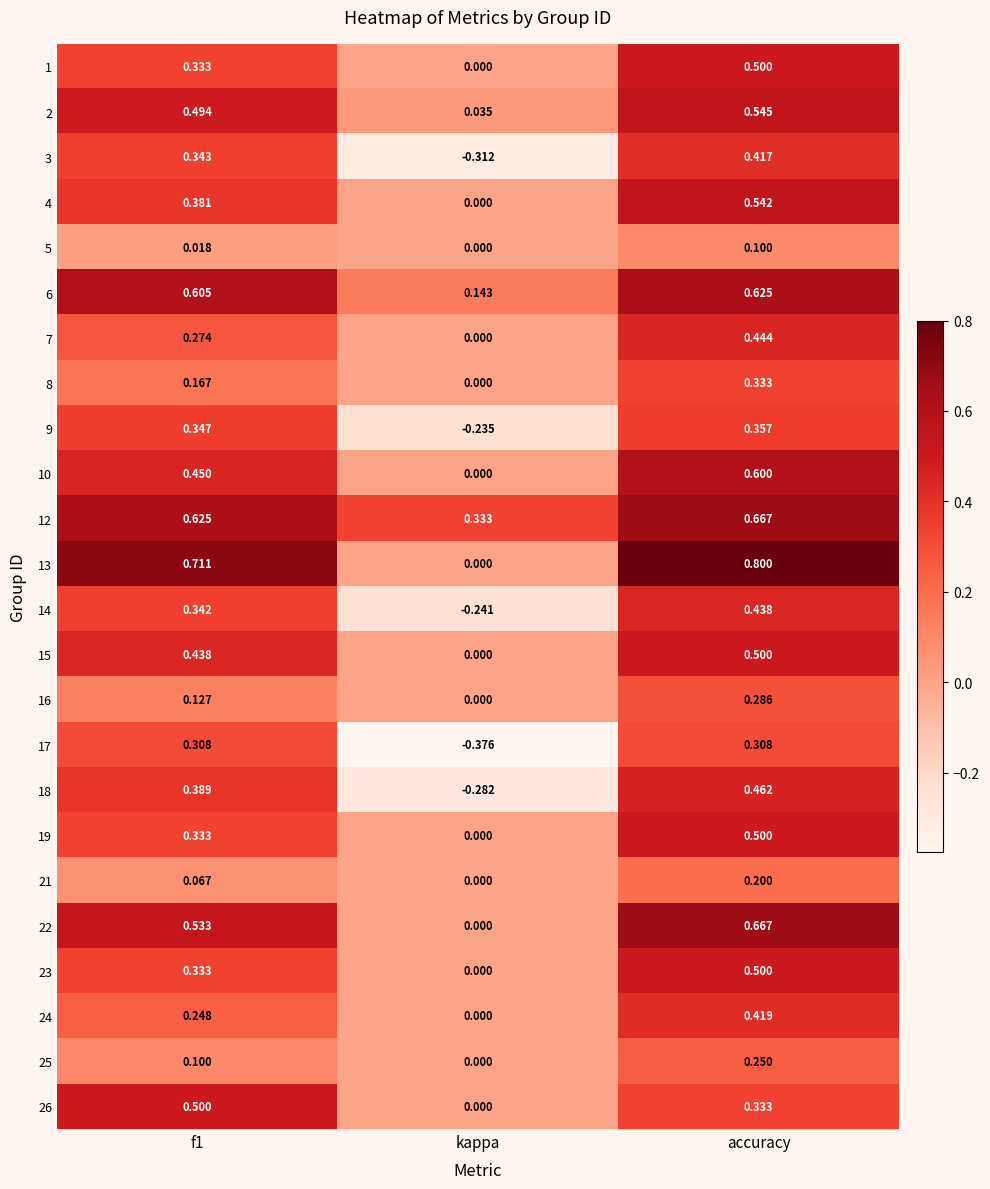

Where is 22 nearest to the value 0?

kappa